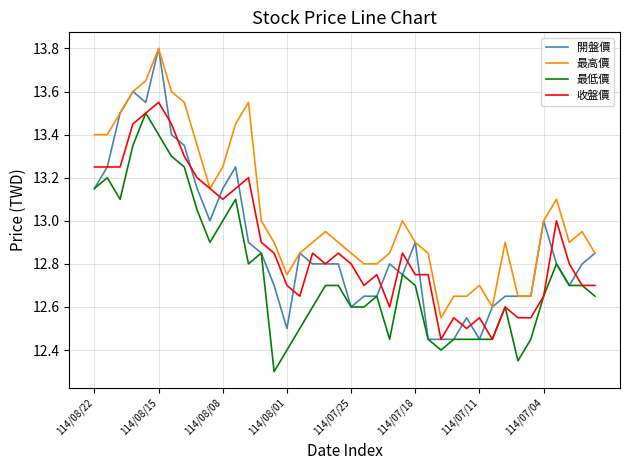

What is the highest value of the 最高價 series?

13.8